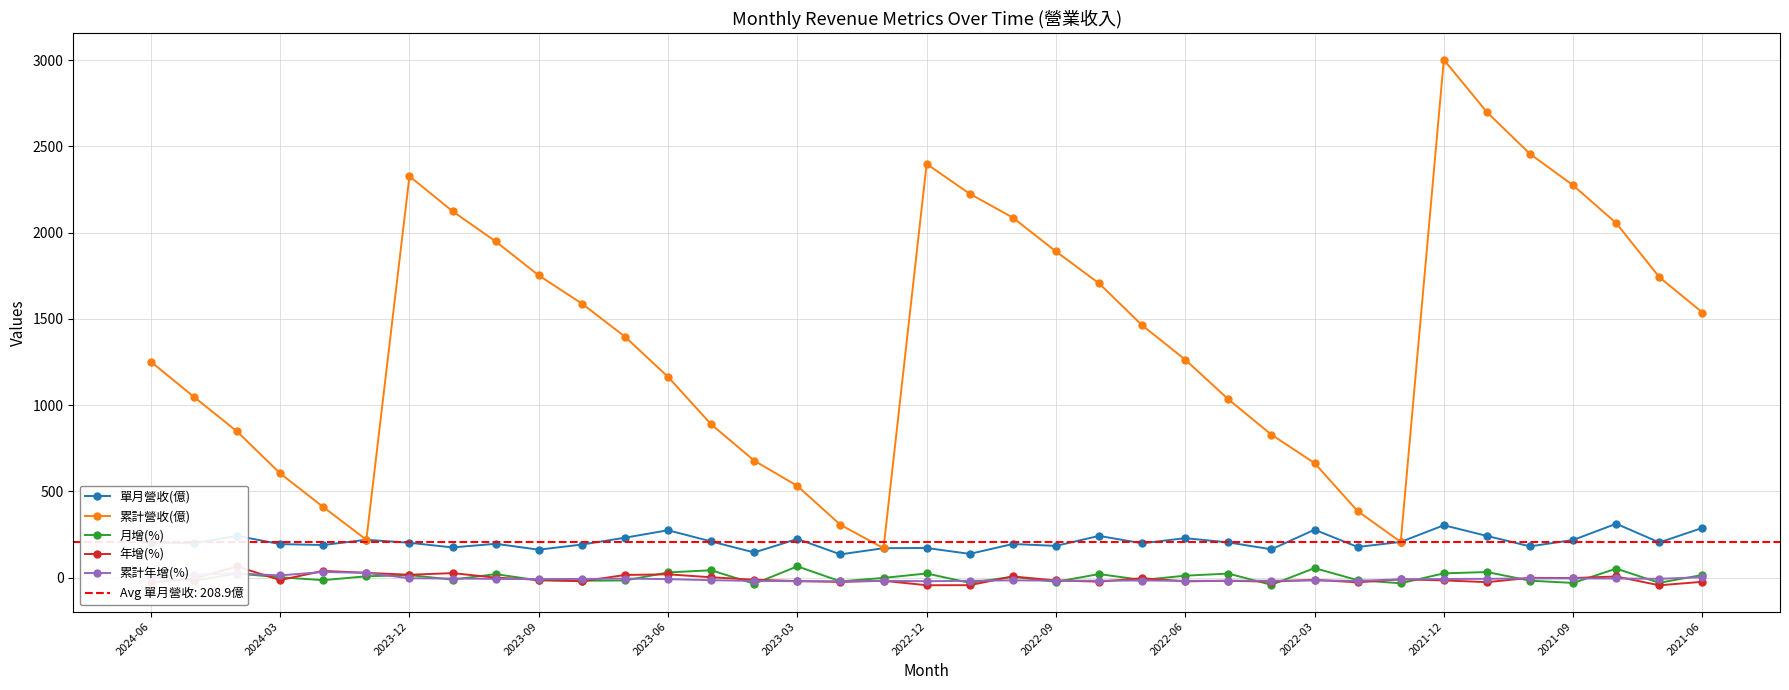

True or false: 累計營收(億) has more than 0 interior local peaks.

True